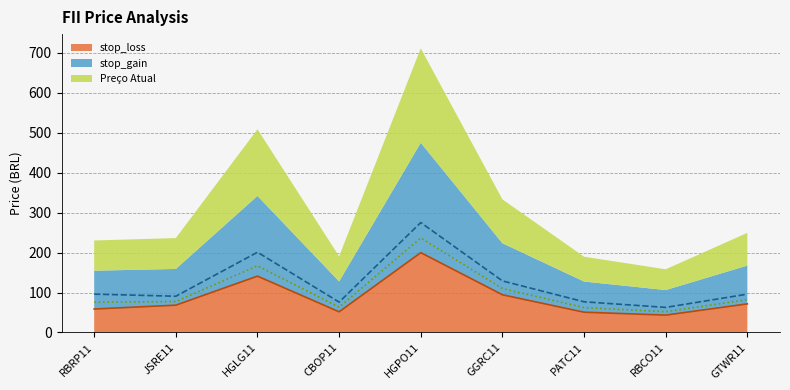

At which category is the sum across all series the highest?

HGPO11